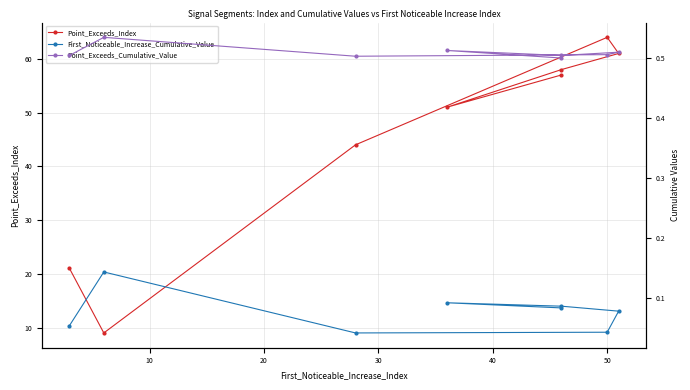

How many interior local peaks does the Point_Exceeds_Cumulative_Value series have?

3